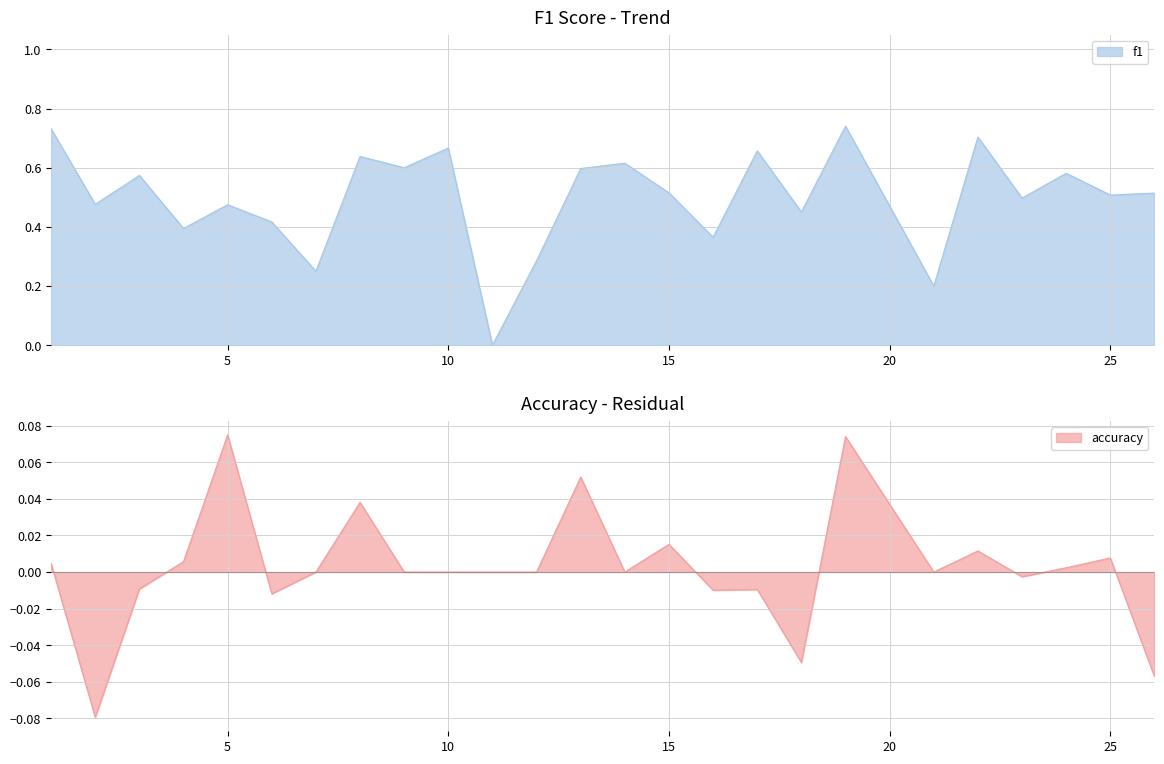

List the labels in order of value, smallest first.

11, 21, 7, 12, 16, 4, 6, 18, 5, 2, 23, 25, 26, 15, 3, 24, 13, 9, 14, 8, 17, 10, 22, 1, 19